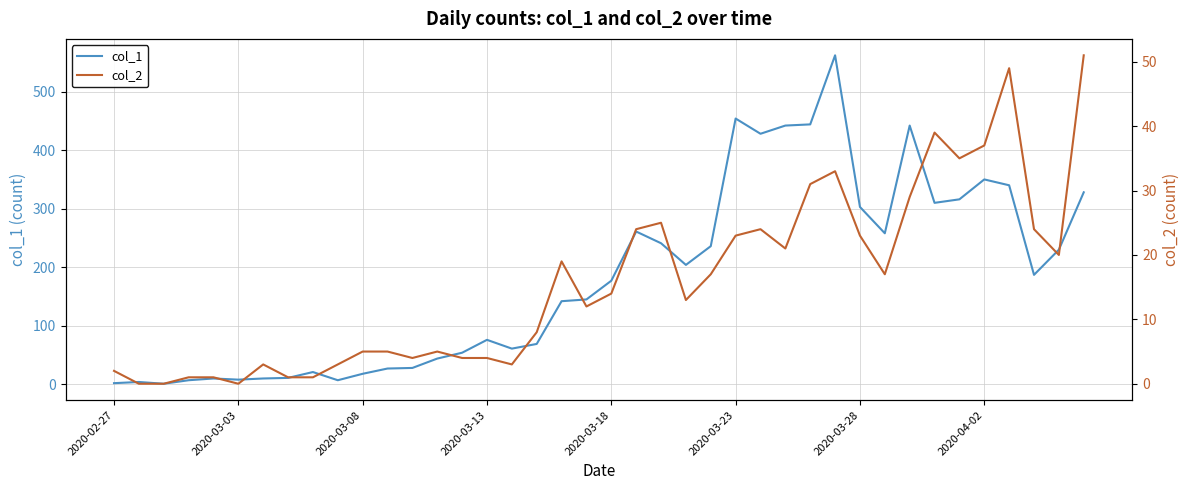

What is the total value across all series at 29?

595